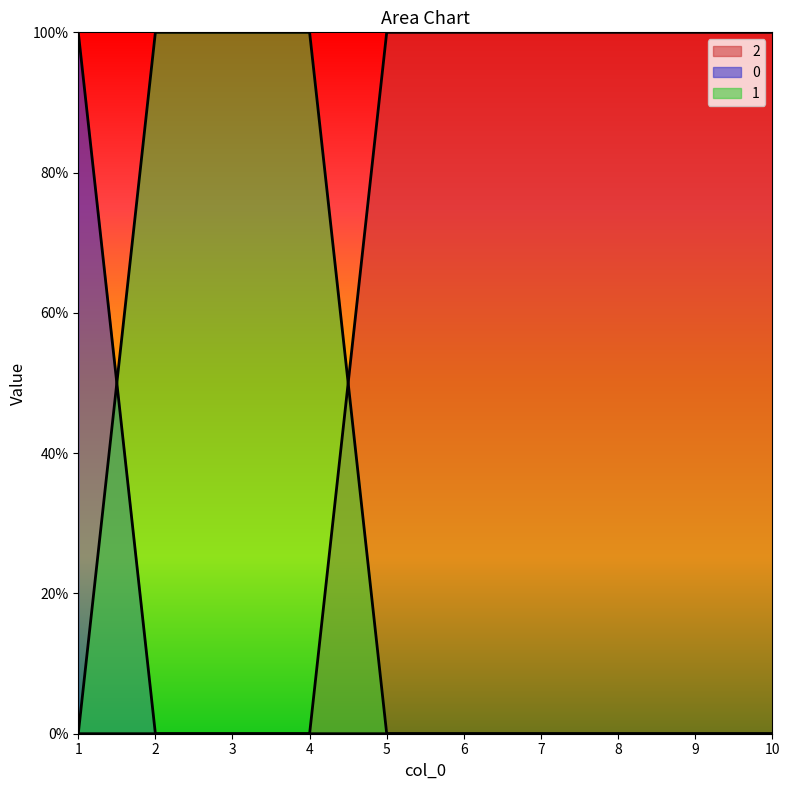

True or false: 0 has more than 0 points higher than both neighbors.

False